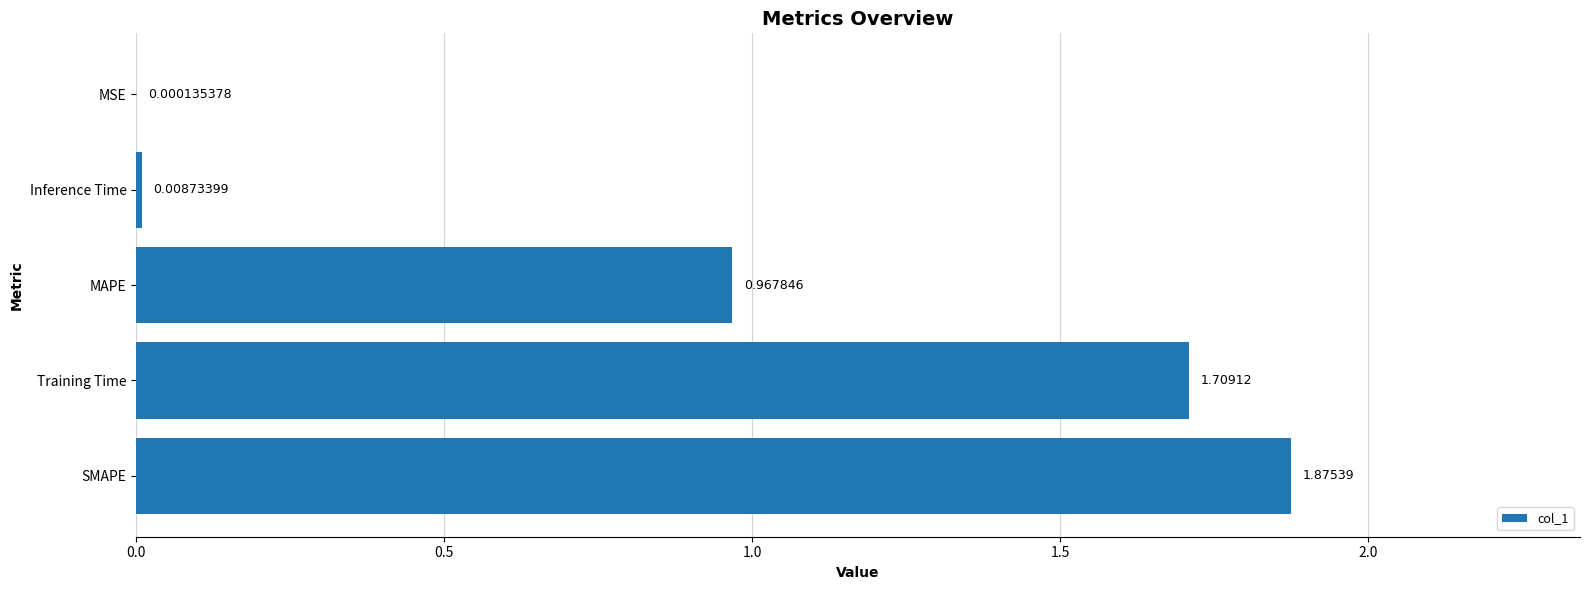

Where is the data nearest to the value 0?

MSE